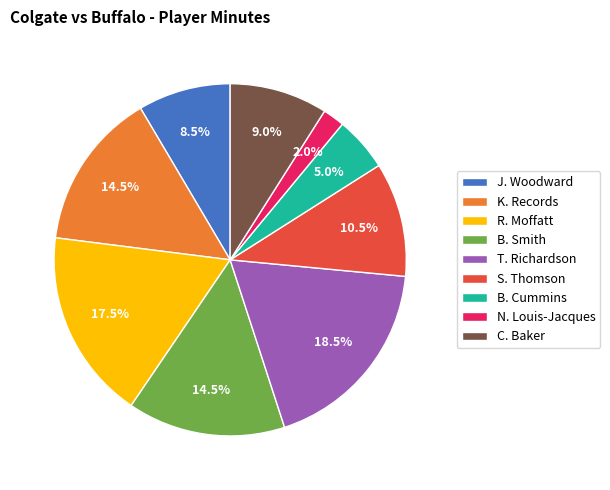

To the nearest percent, what percentage of the pie is B. Cummins?

5%